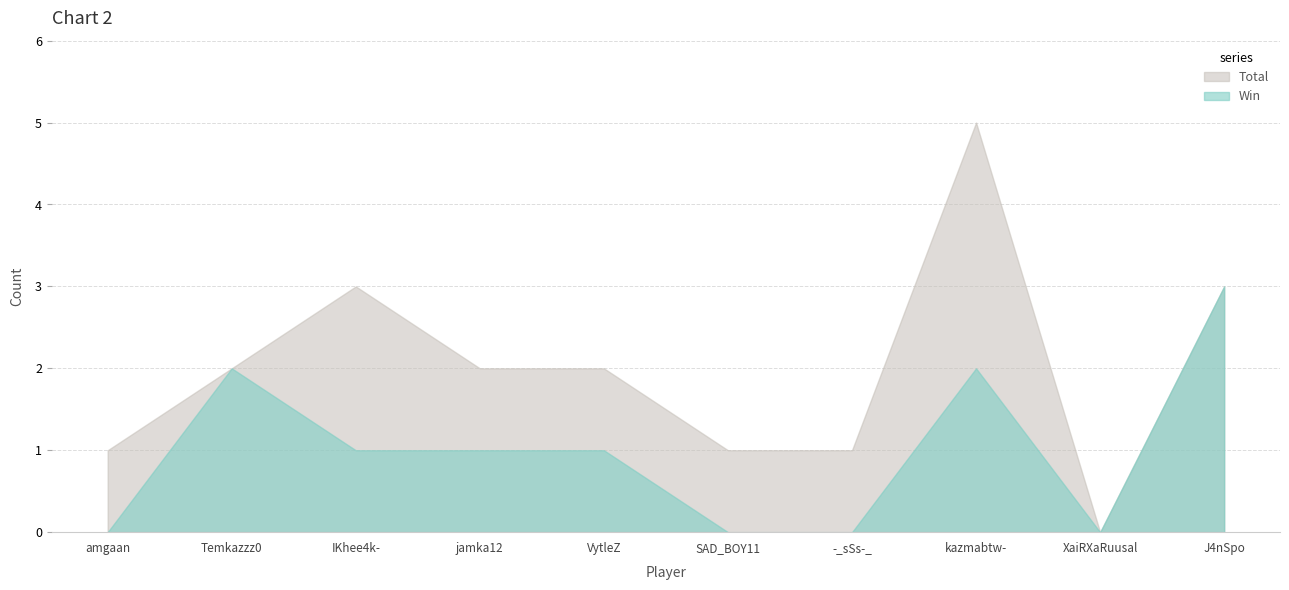

Is it true that Win equals 1 at jamka12?

True